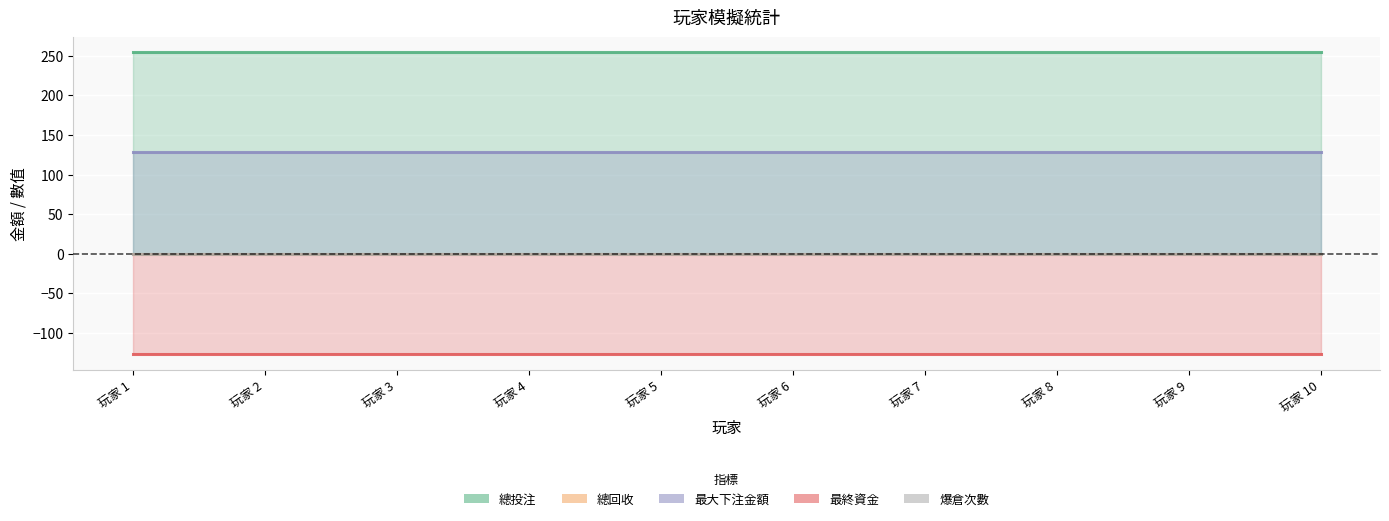

How many data points does each series have?

10